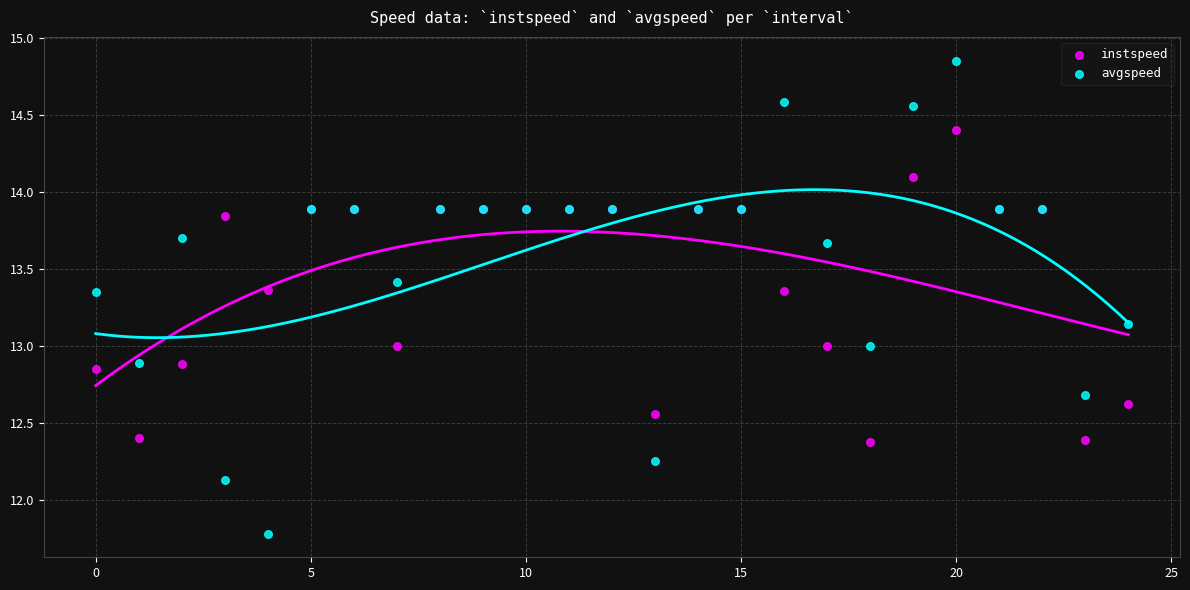

Which series reaches the minimum Y coordinate?

avgspeed